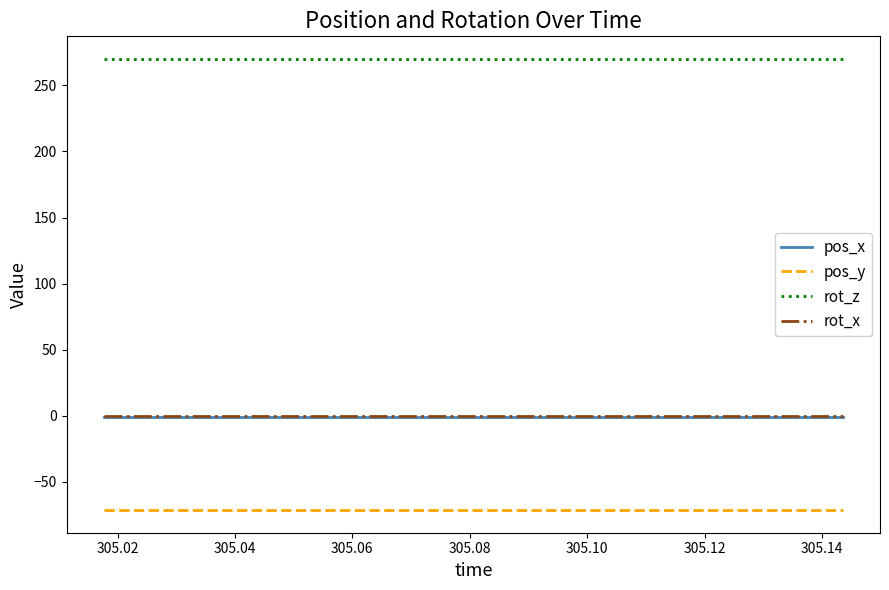

At how many categories does at least one series exceed 250?

15